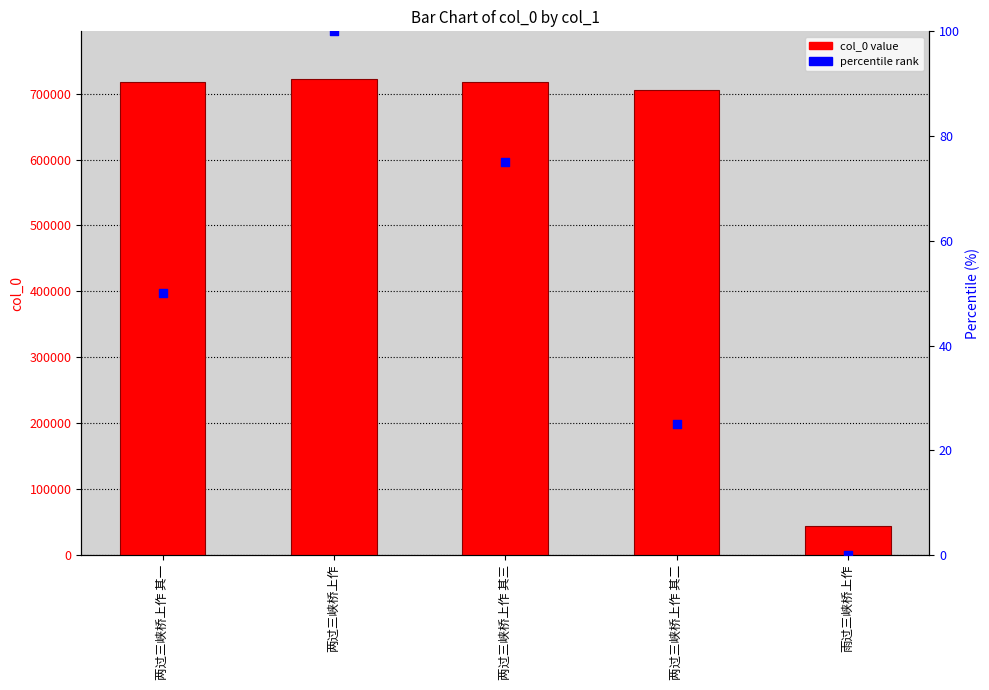

What is the total value across all series at 两过三峡桥上作 其三?

718300